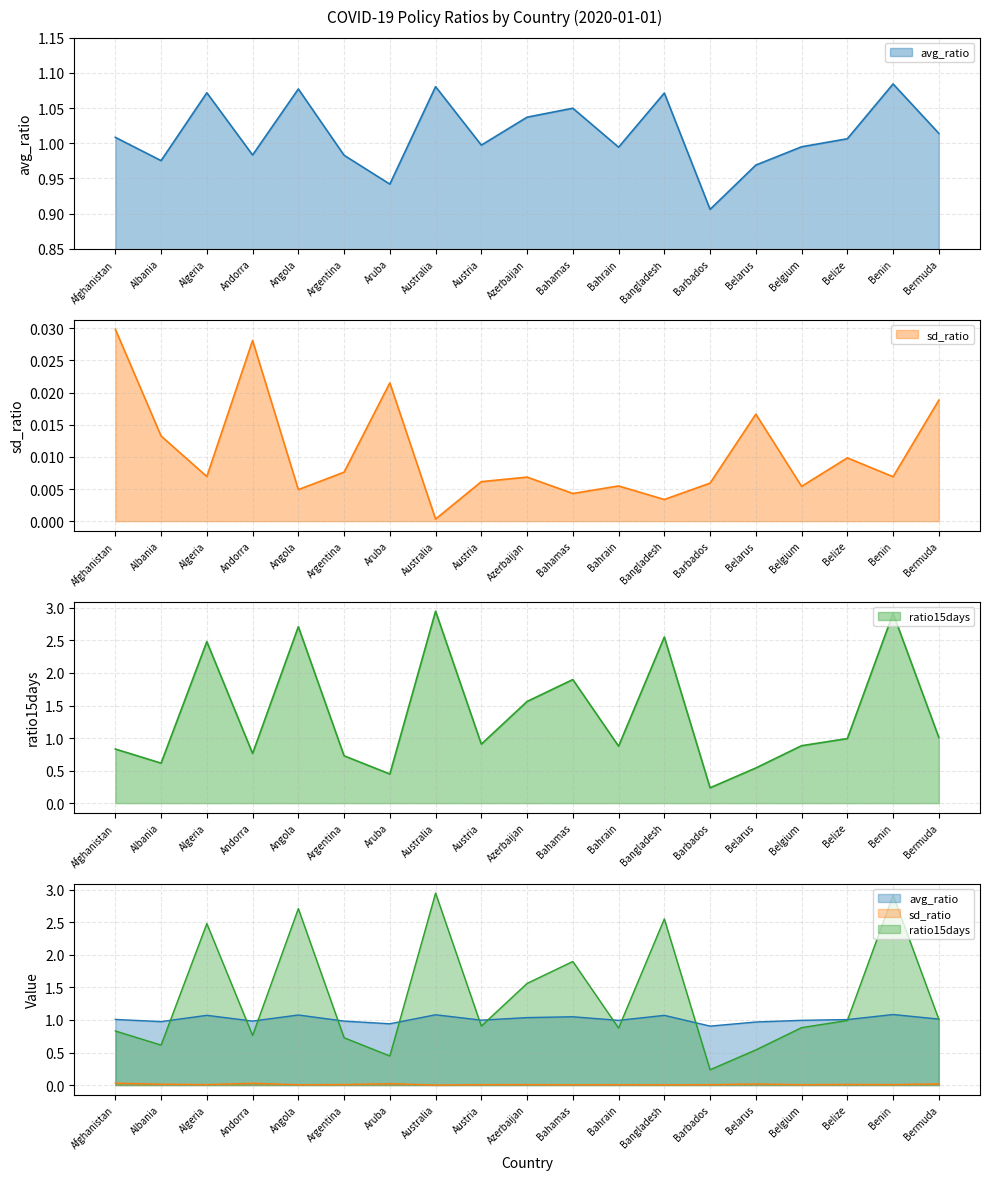

Is it true that ratio15days equals 0.2 at Aruba?

False